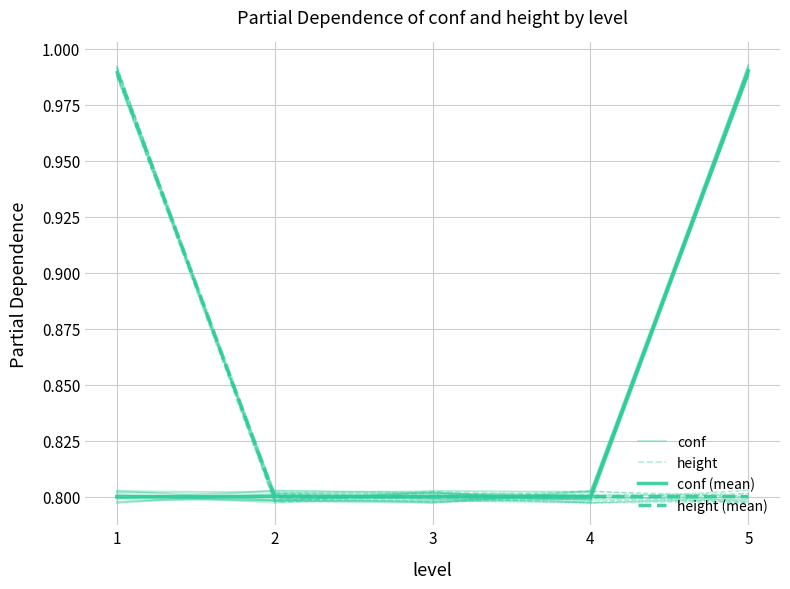

Reading left to right, what are all the values shown in this chart?

conf: 0.8	0.8	0.8	0.8	1.0
height: 1.0	0.8	0.8	0.8	0.8
conf (mean): 0.8	0.8	0.8	0.8	1.0
height (mean): 1.0	0.8	0.8	0.8	0.8